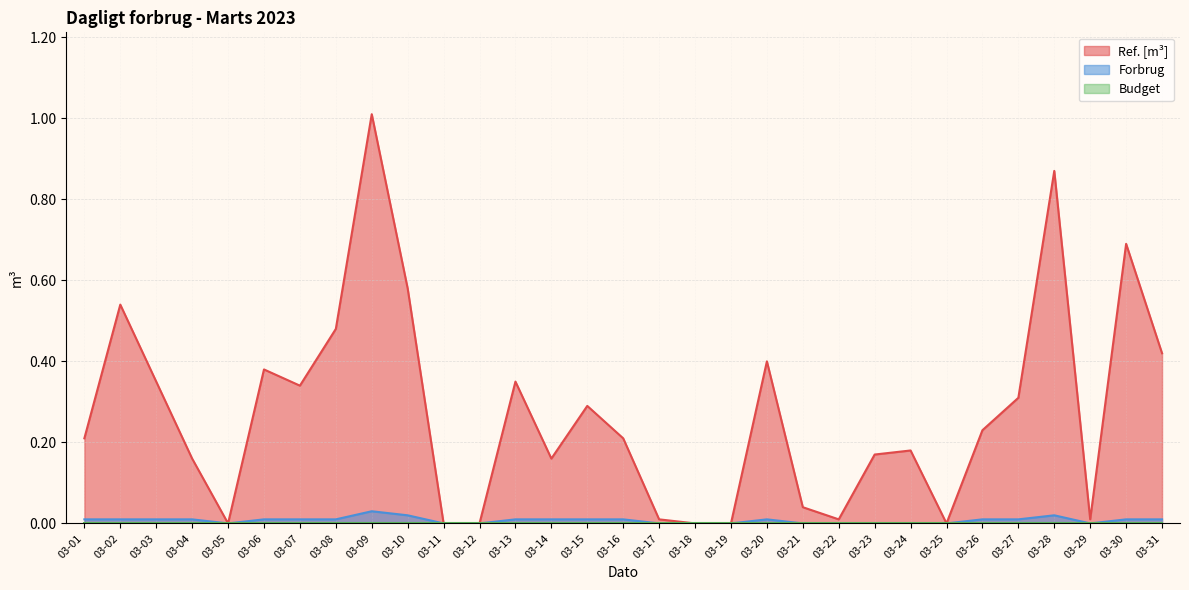

Which series changed the most between 03-23 and 03-25?

Ref. [m³]